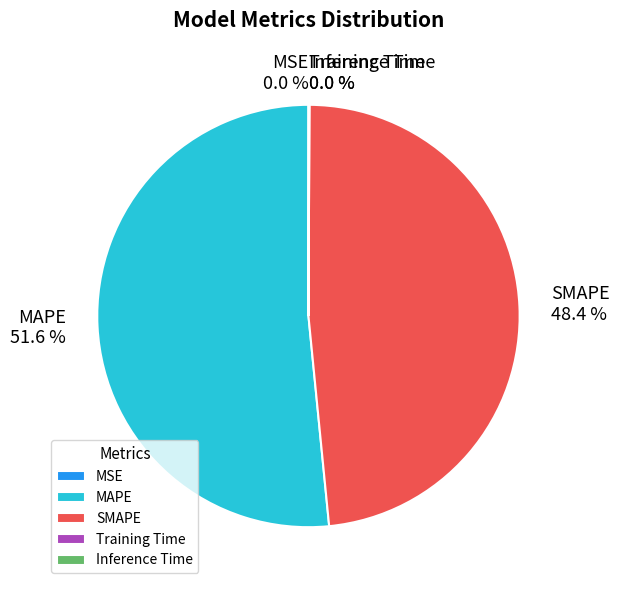

What is the largest slice in the pie chart?

MAPE